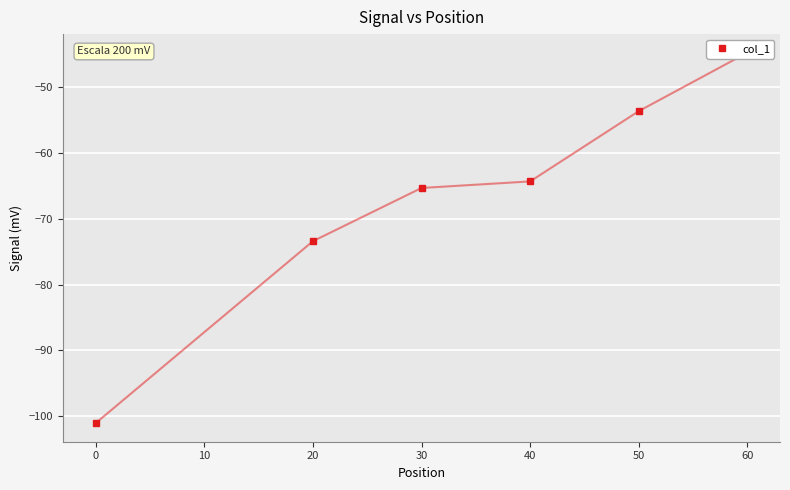

What is the difference between the second highest and minimum values?

47.5